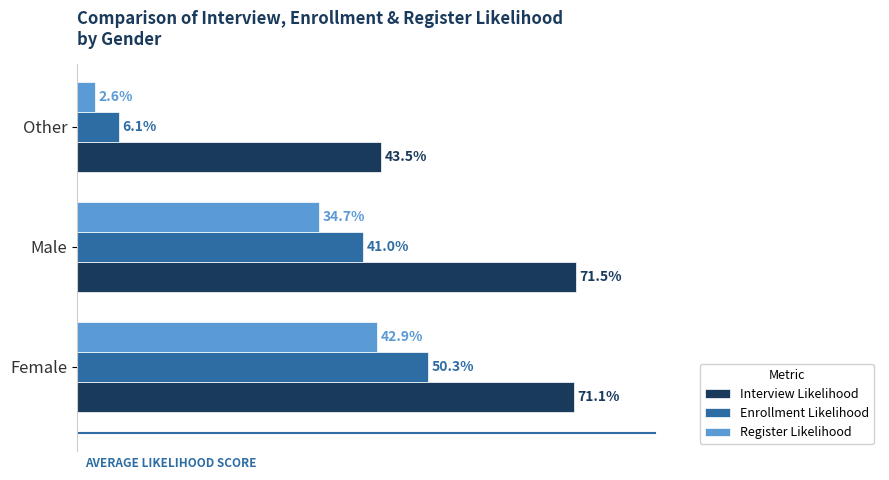

Which series has the largest total across all categories?

Interview Likelihood